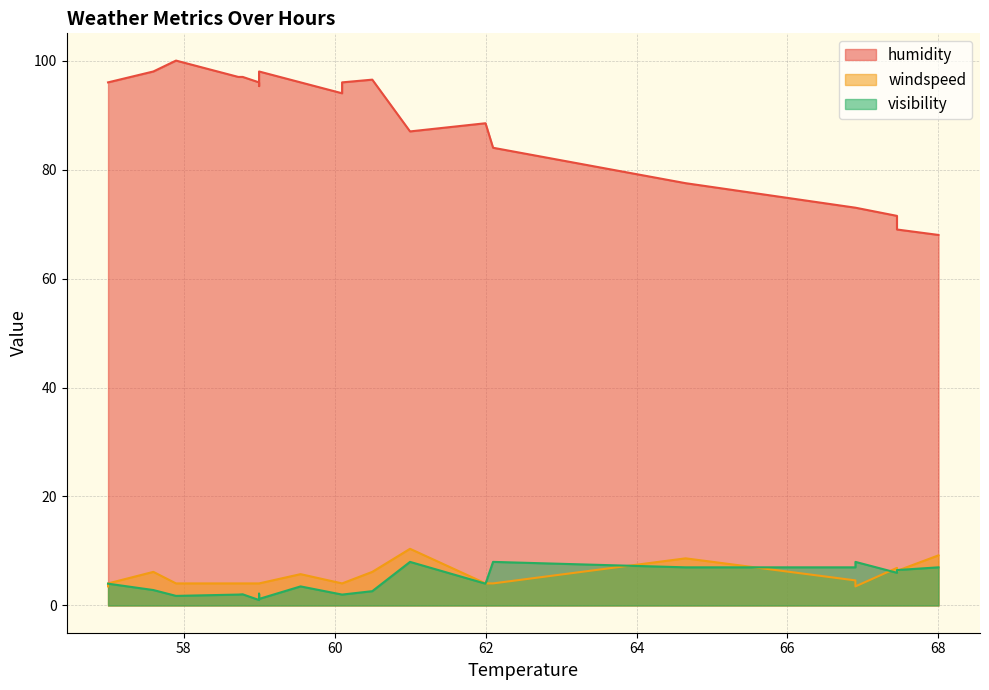

Which has a higher value, 2 or 15?

2